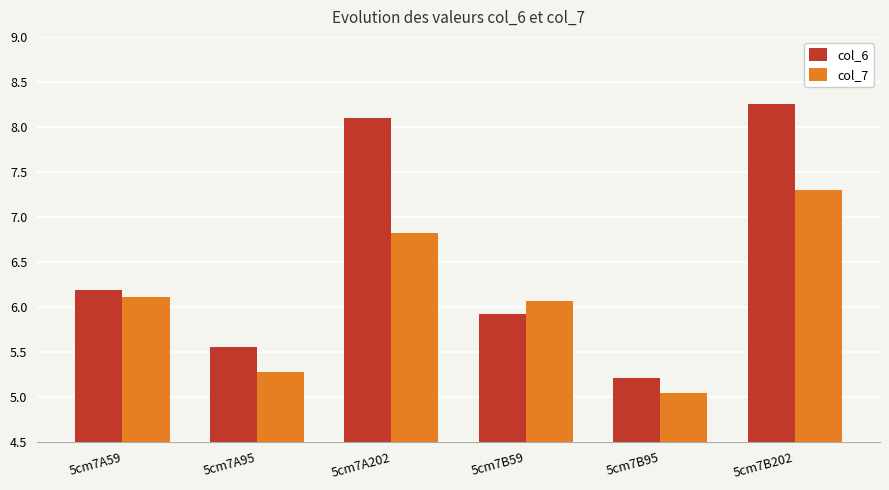

What is the difference between the col_6 values at 5cm7B95 and 5cm7B202?

3.0